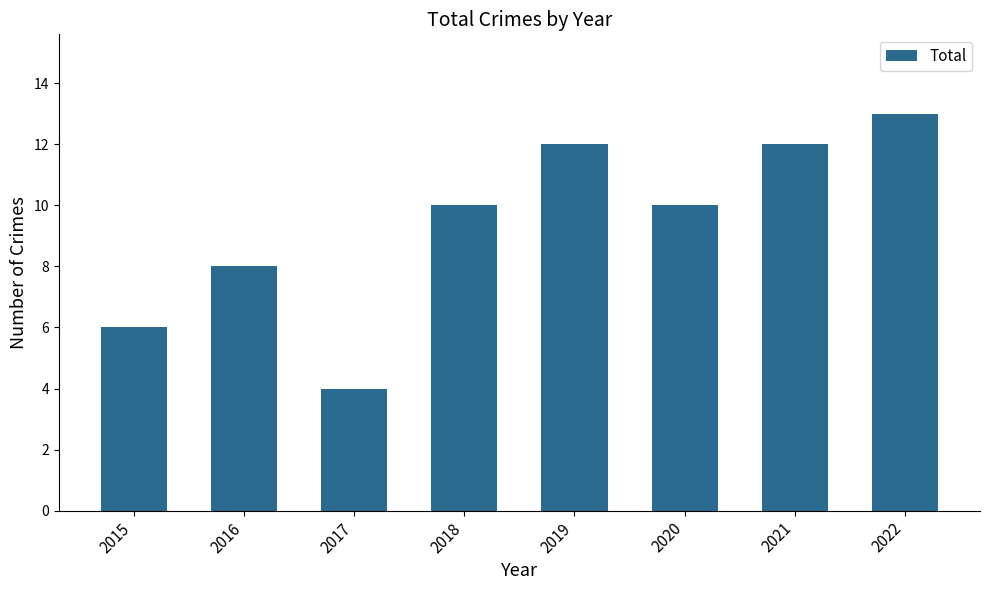

What is the greatest value displayed?

13